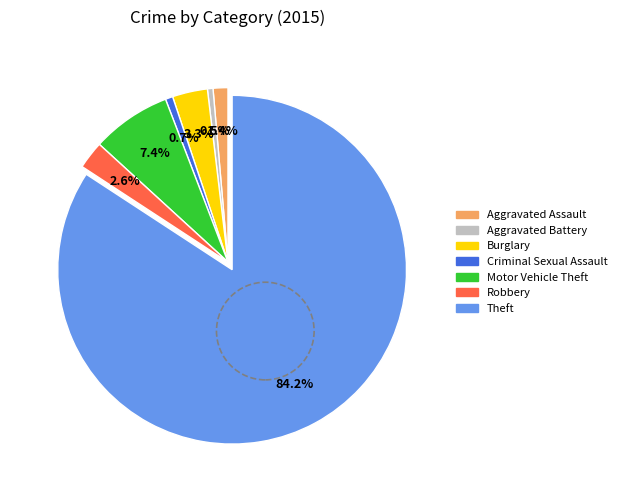

Which slice is the largest?

Theft